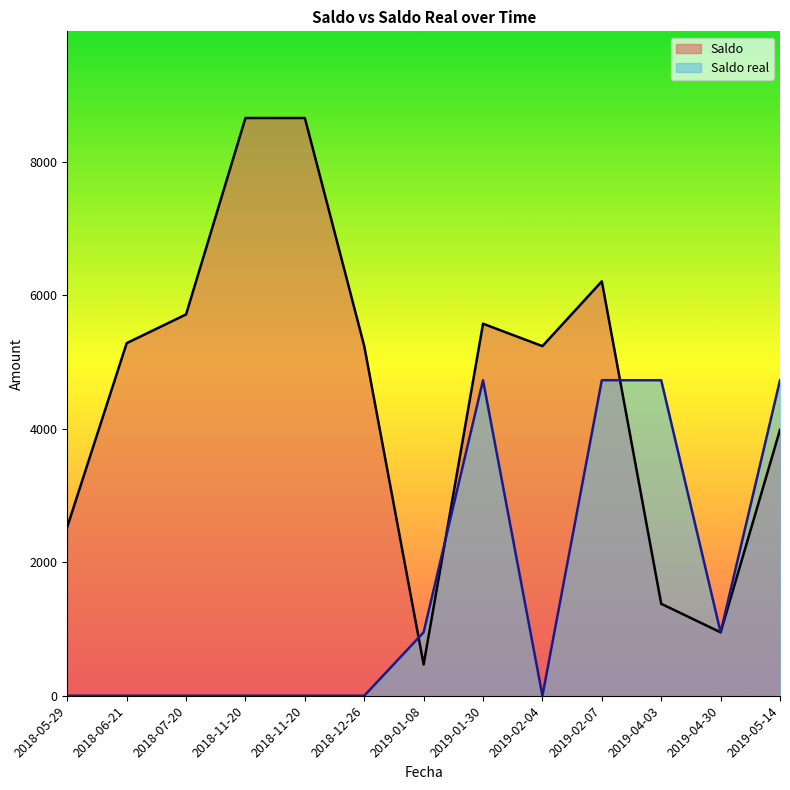

Reading left to right, transcribe all the data shown in this chart.

Saldo: 2018-12-26=5236.9	2019-02-04=5236.8	2019-01-08=467.4	2019-04-30=950.0	2019-01-30=5572.3	2019-02-07=6207.3	2019-04-03=1377.4	2019-05-14=3983.8	2018-05-29=2530.0	2018-06-21=5281.3	2018-07-20=5711.8	2018-11-20=8653.9	2018-11-20=8653.9
Saldo real: 2018-12-26=0.0	2019-02-04=0.0	2019-01-08=950.0	2019-04-30=950.0	2019-01-30=4726.1	2019-02-07=4726.1	2019-04-03=4726.1	2019-05-14=4726.1	2018-05-29=0.0	2018-06-21=0.0	2018-07-20=0.0	2018-11-20=0.0	2018-11-20=0.0